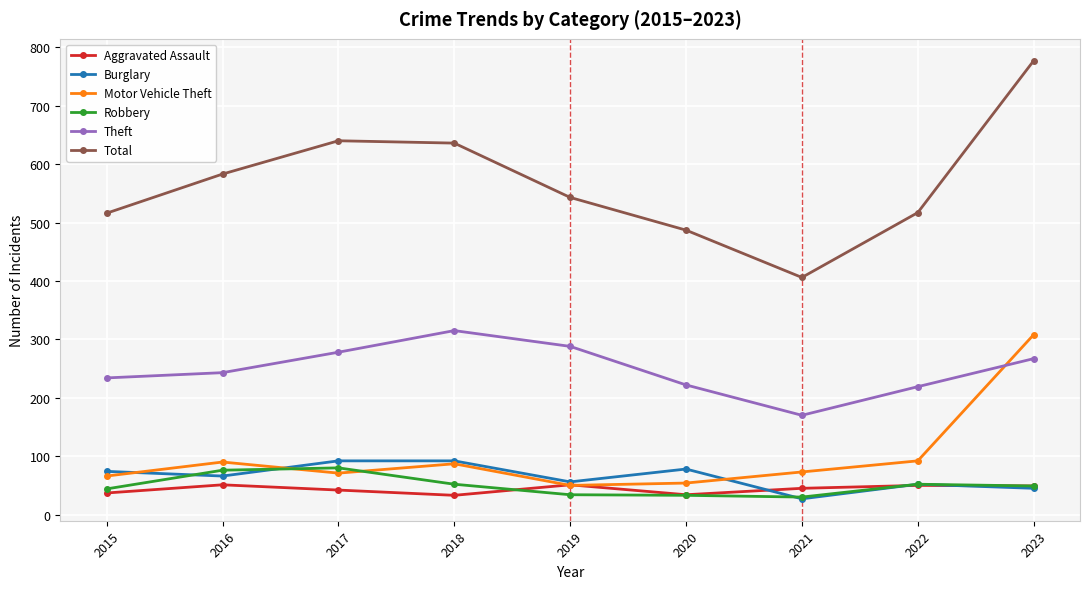

True or false: Aggravated Assault and Total intersect in this chart.

False